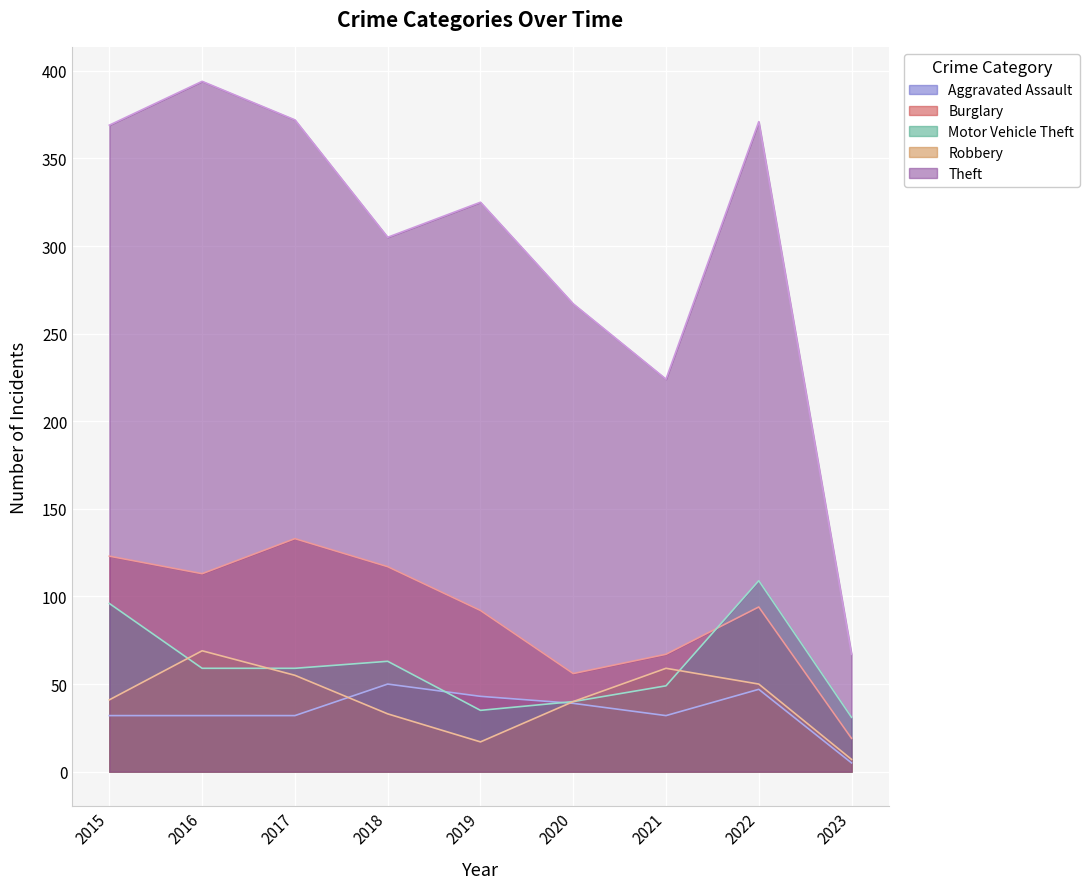

How many data points in Motor Vehicle Theft are less than 59?

4